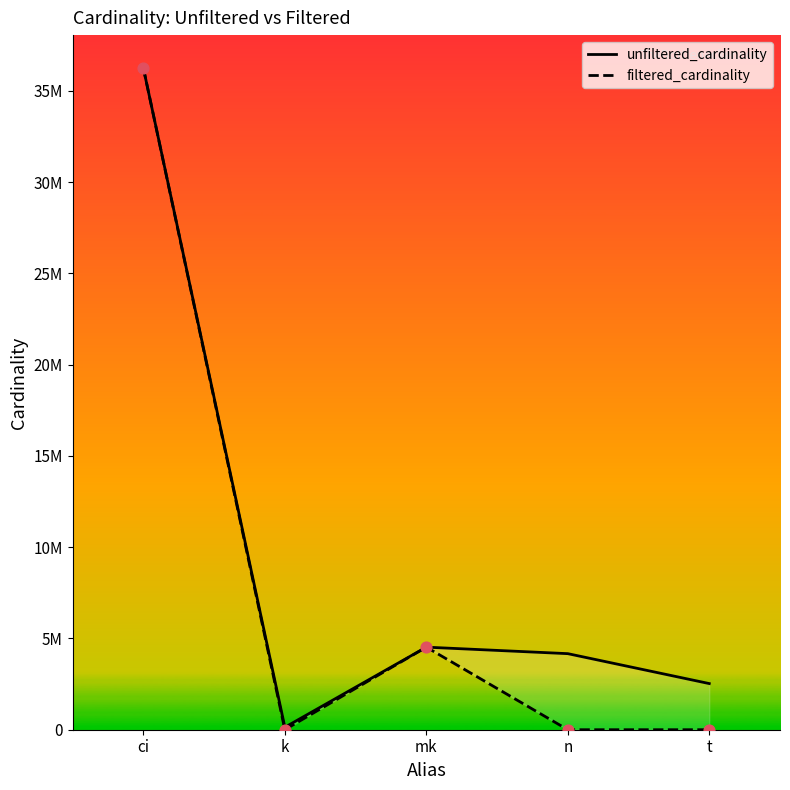

Which series contains the lowest Y value?

filtered_cardinality